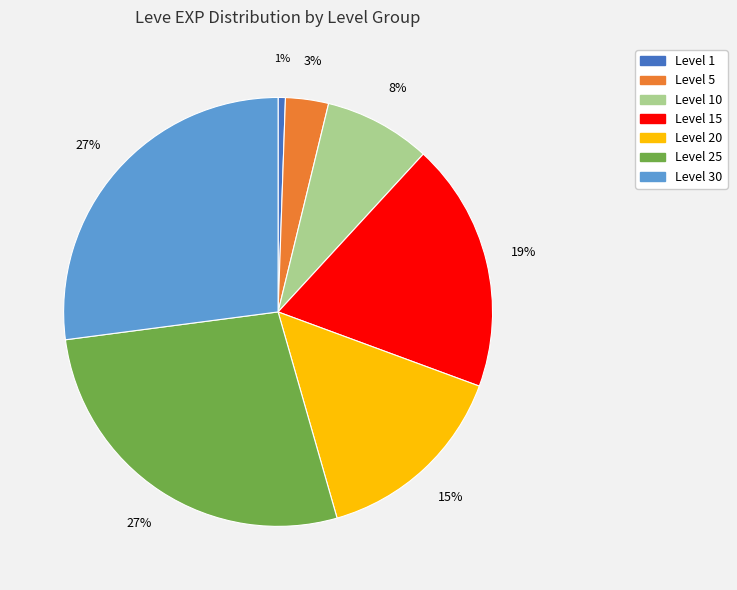

How many slices are in this pie chart?

7